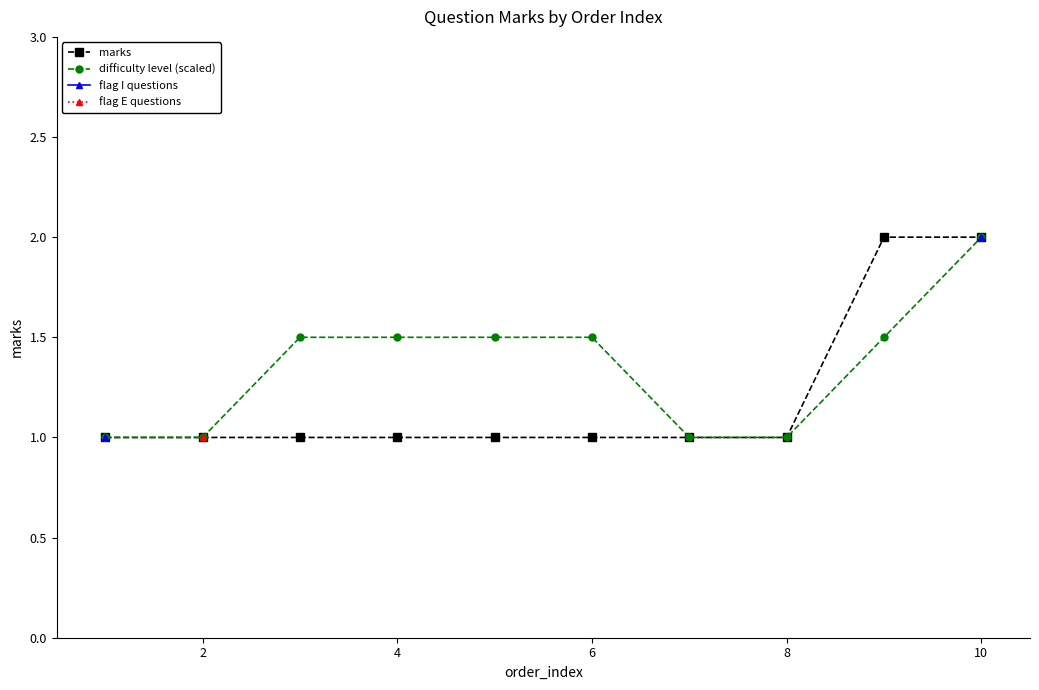

What is the difference between the maximum and second lowest values in the marks series?

1.0